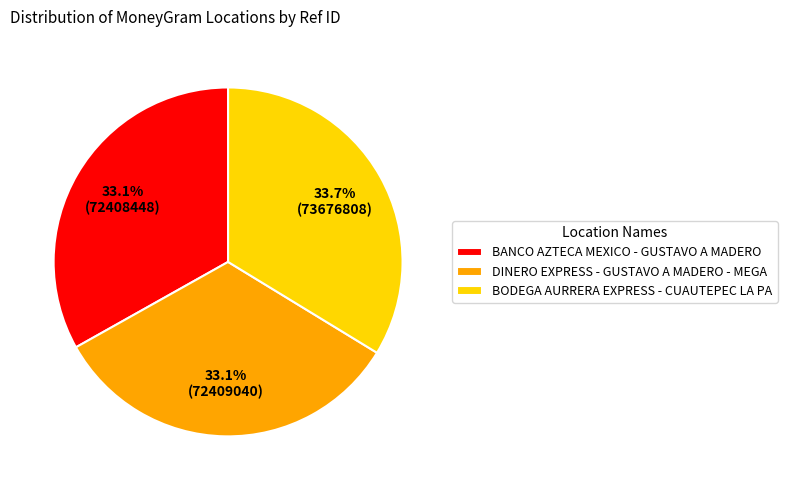

How many segments does this pie chart have?

3